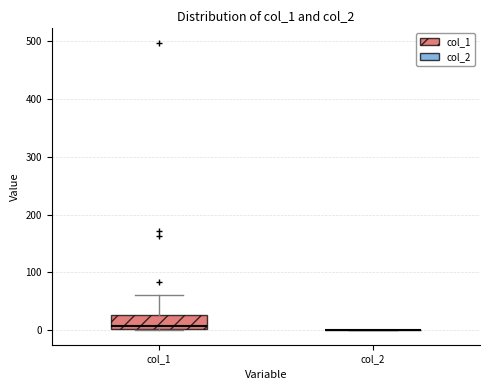

Where does the upper whisker of the box for col_1 end on the y-axis? The values are not printed on the chart, so give them approximately, as read against the axis.

60